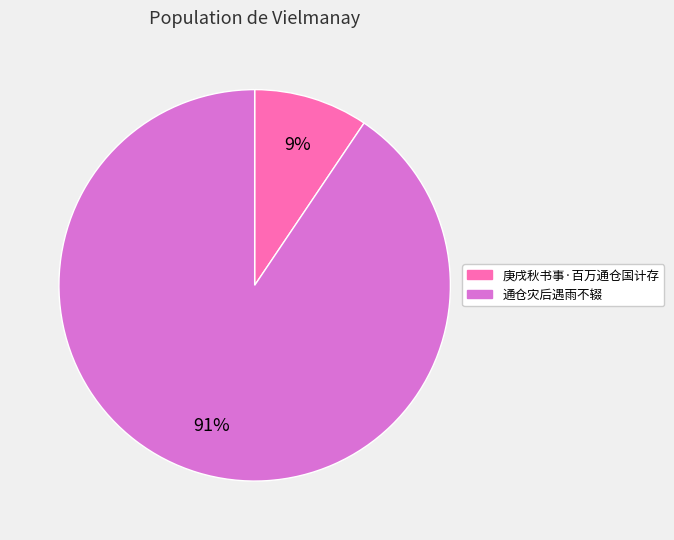

To the nearest percent, what is the average slice percentage?

50%